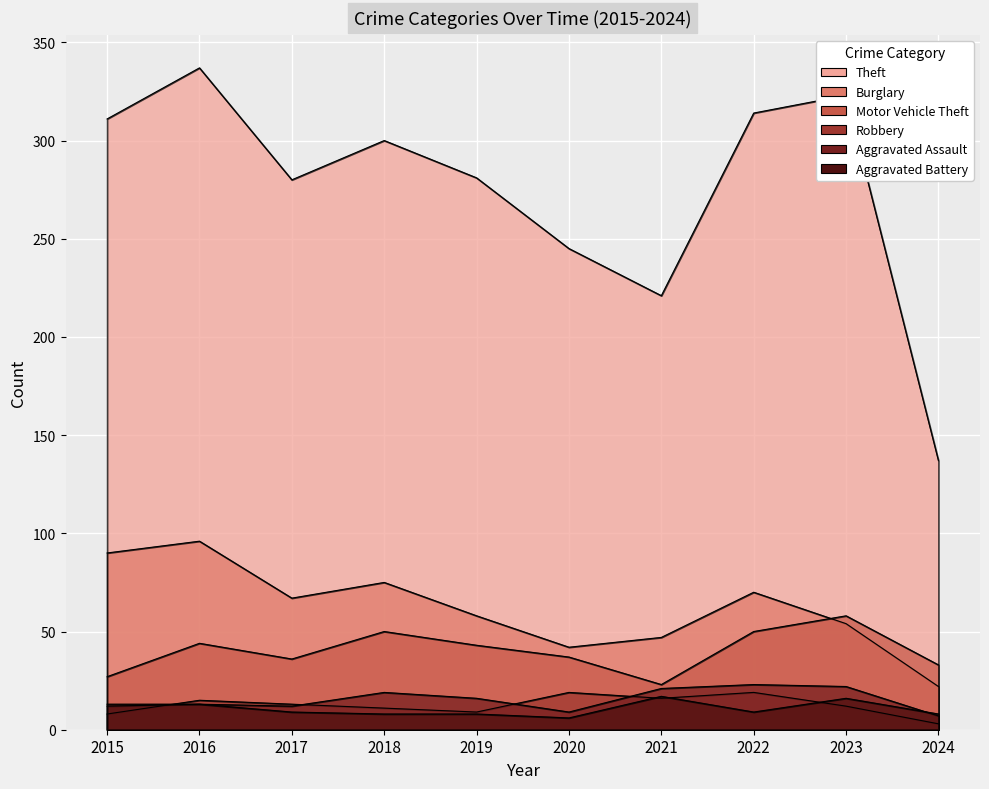

What is the difference between the second highest and second lowest values in the Aggravated Battery series?

8